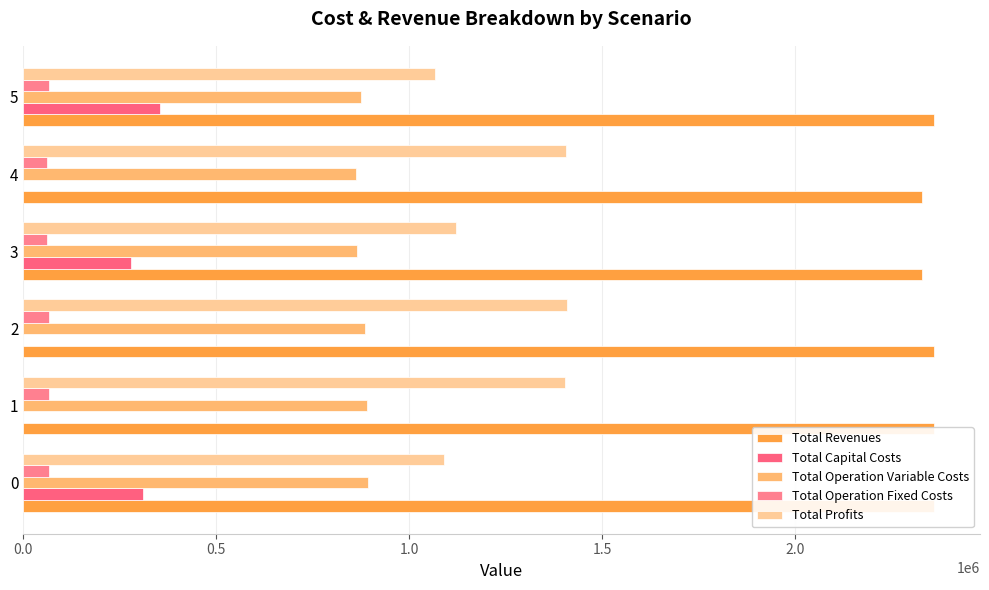

What is the average value of the Total Profits series?

1249314.5